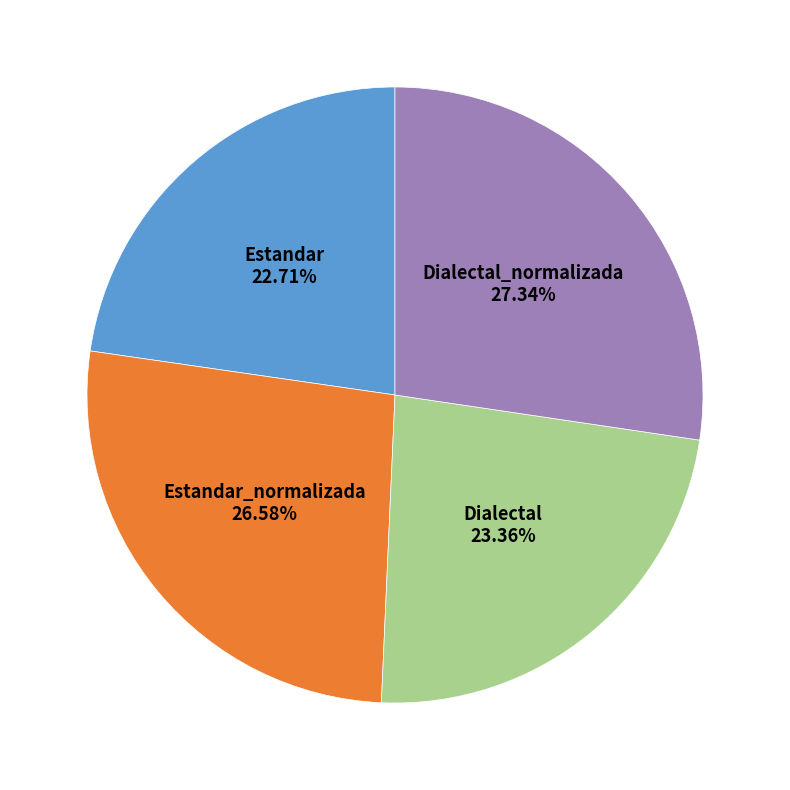

Is there a majority slice in this chart?

No